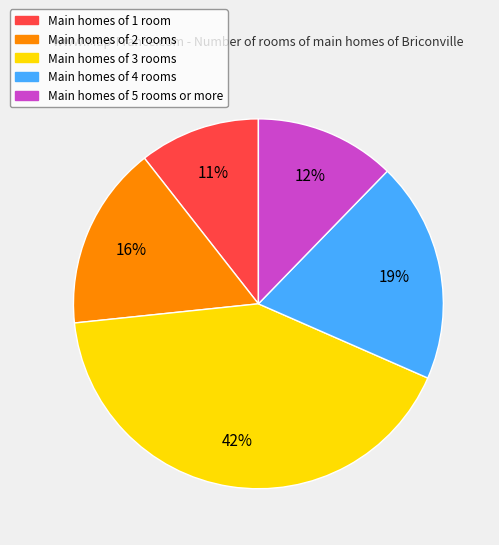

To the nearest percent, what percentage of the pie is Main homes of 5 rooms or more?

12%